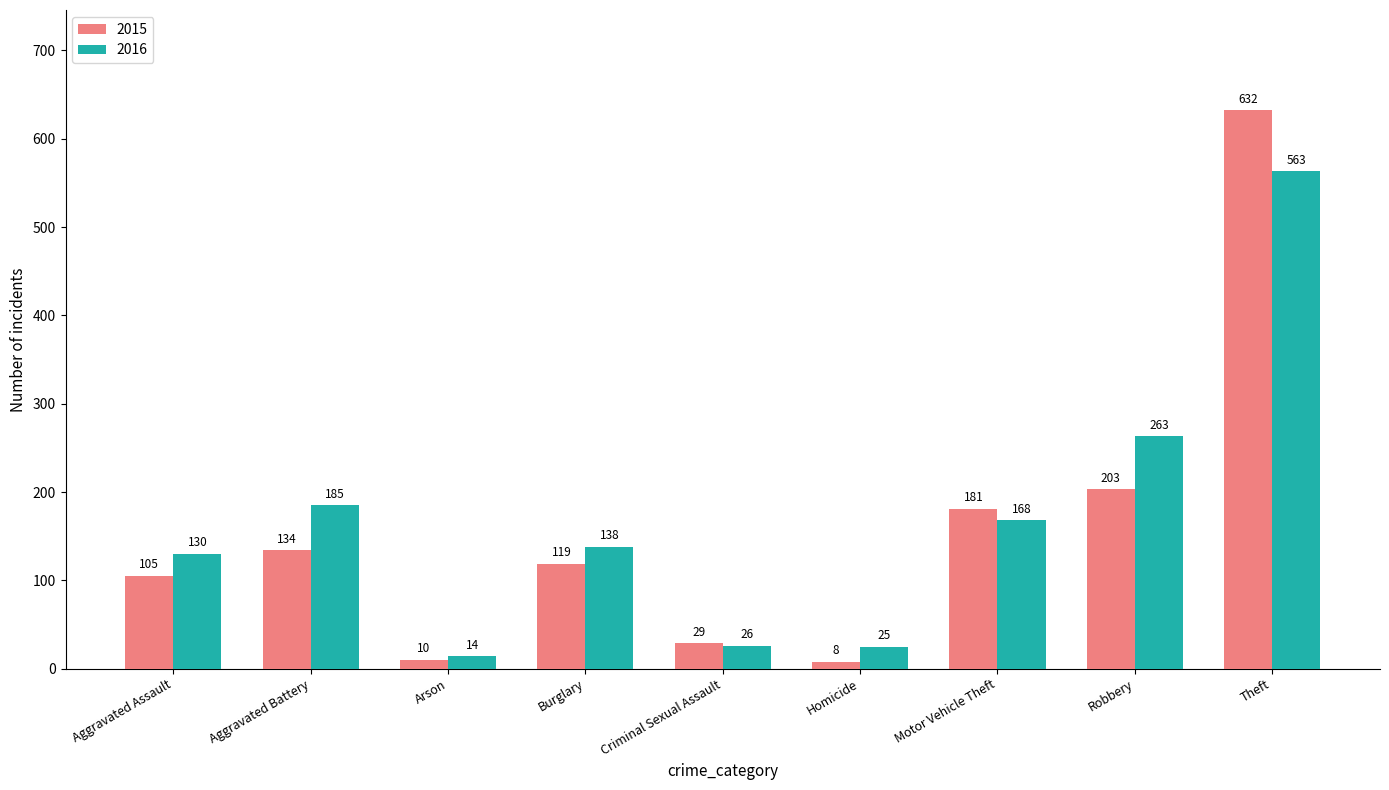

At which category is the sum across all series the highest?

Theft